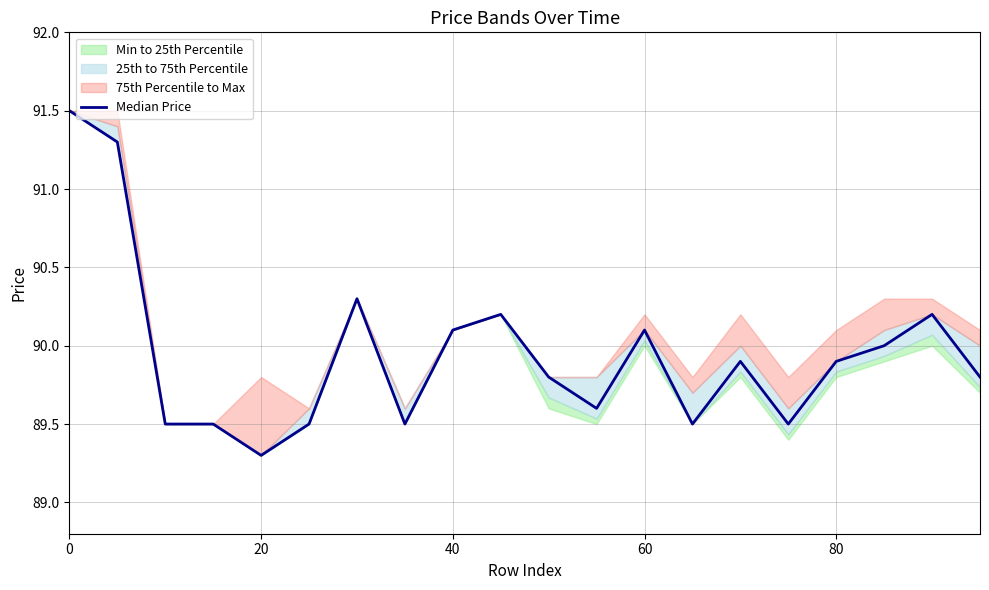

What is the value of the 3rd point from the left?

89.5